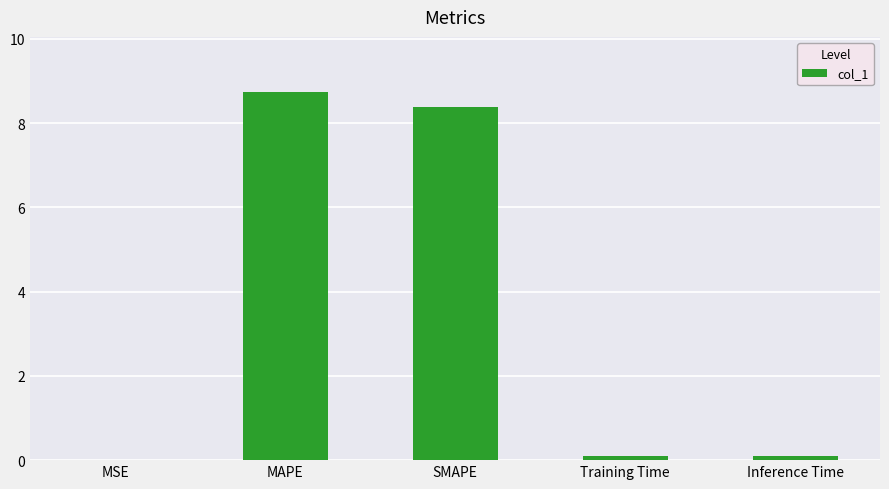

Is it true that the value at MAPE is 8.7?

True